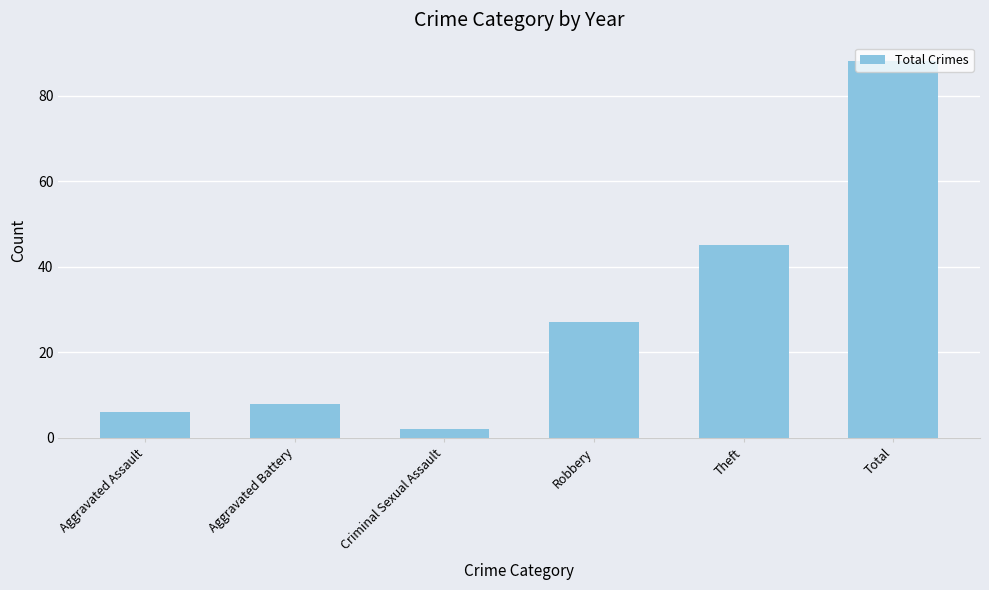

What is the change in value from Aggravated Battery to Theft?

+37